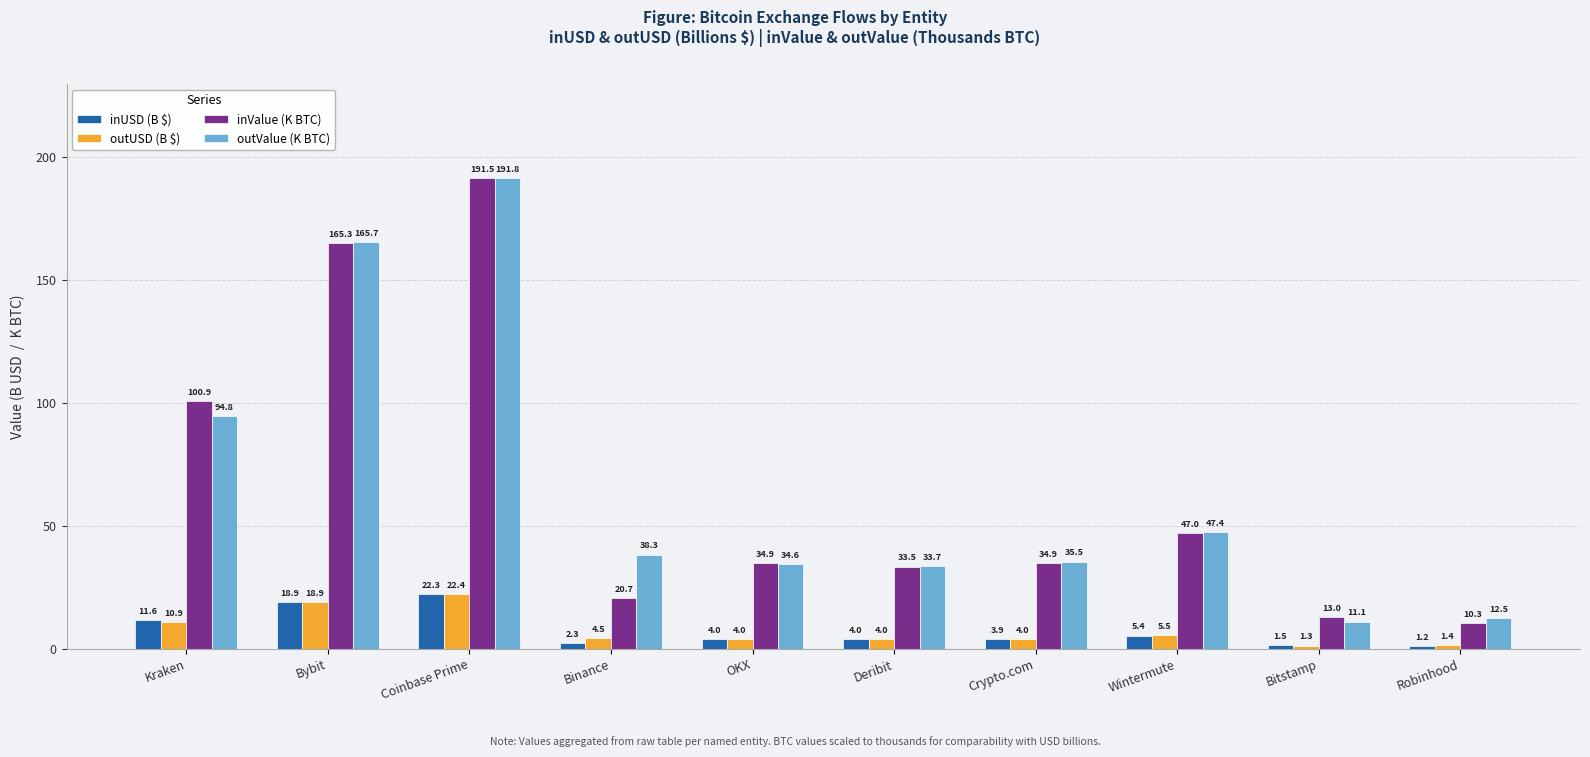

What position from the right is Wintermute?

3